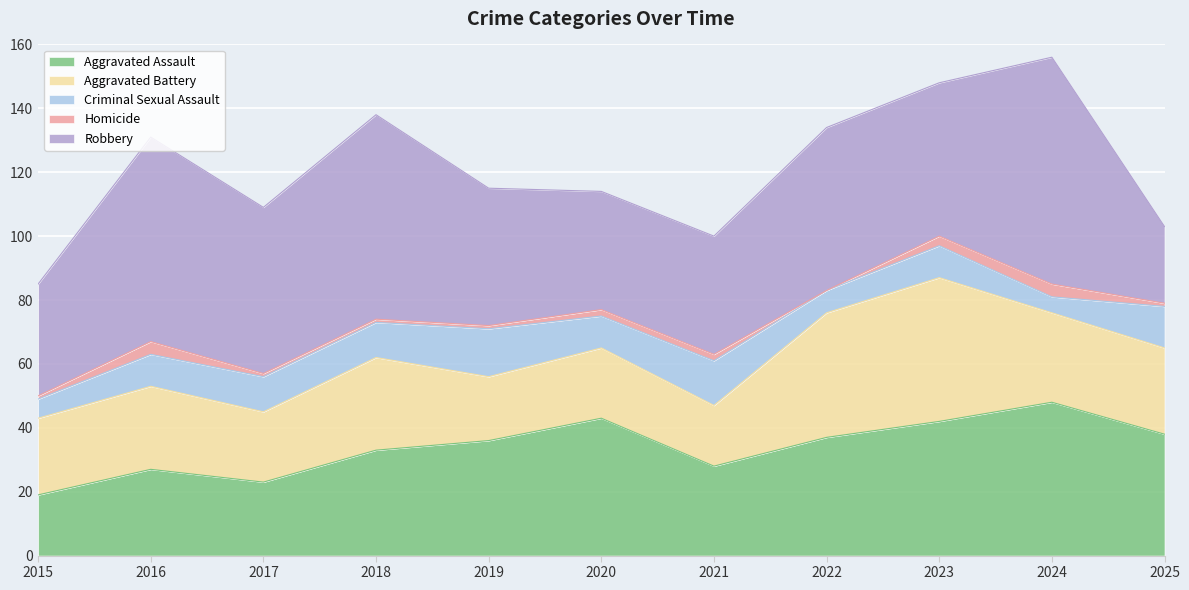

What is the difference between the second highest and minimum values in the Aggravated Battery series?

20